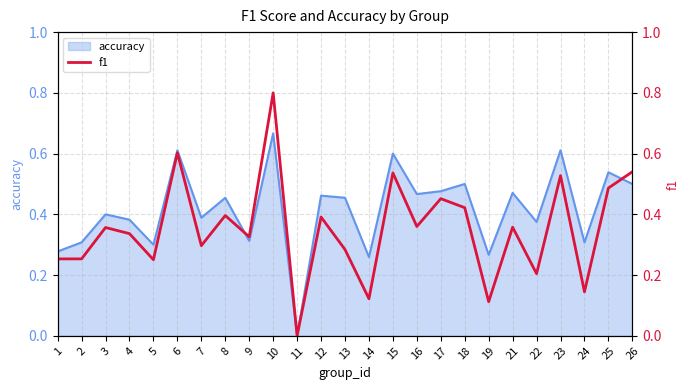

At which label does accuracy reach its minimum?

11